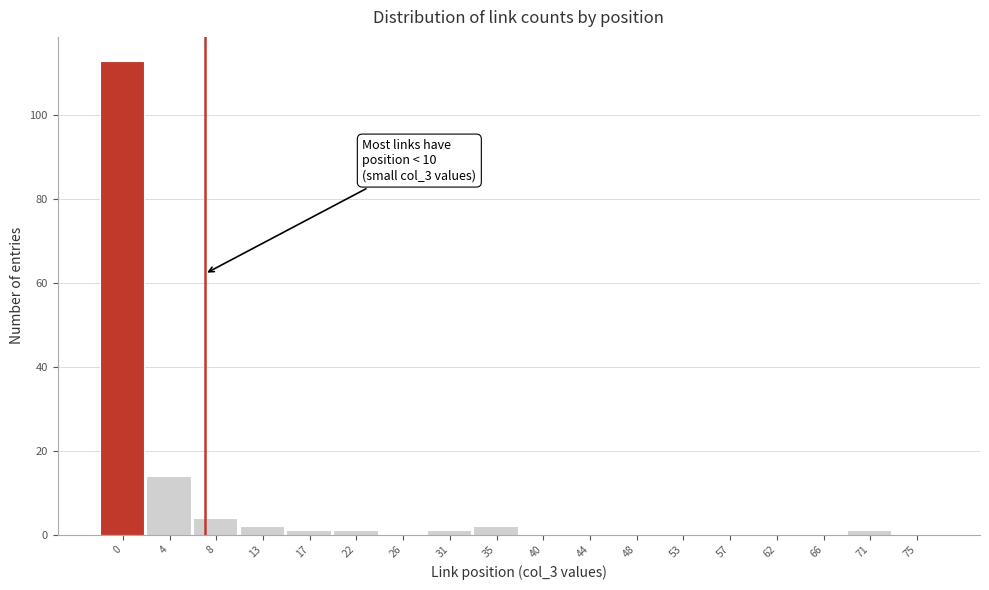

Reading left to right, list all the values displayed in this chart.

0=113	4=14	8=4	13=2	17=1	22=1	26=0	31=1	35=2	40=0	44=0	48=0	53=0	57=0	62=0	66=0	71=1	75=0